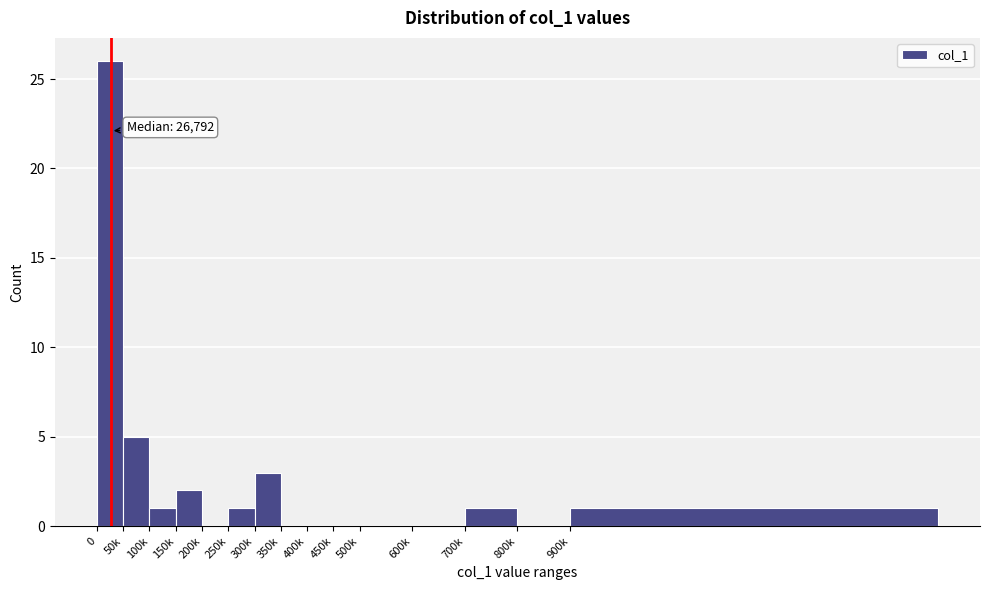

Reading right to left, transcribe all the data shown in this chart.

900k=1	800k=0	700k=1	600k=0	500k=0	450k=0	400k=0	350k=0	300k=3	250k=1	200k=0	150k=2	100k=1	50k=5	0=26